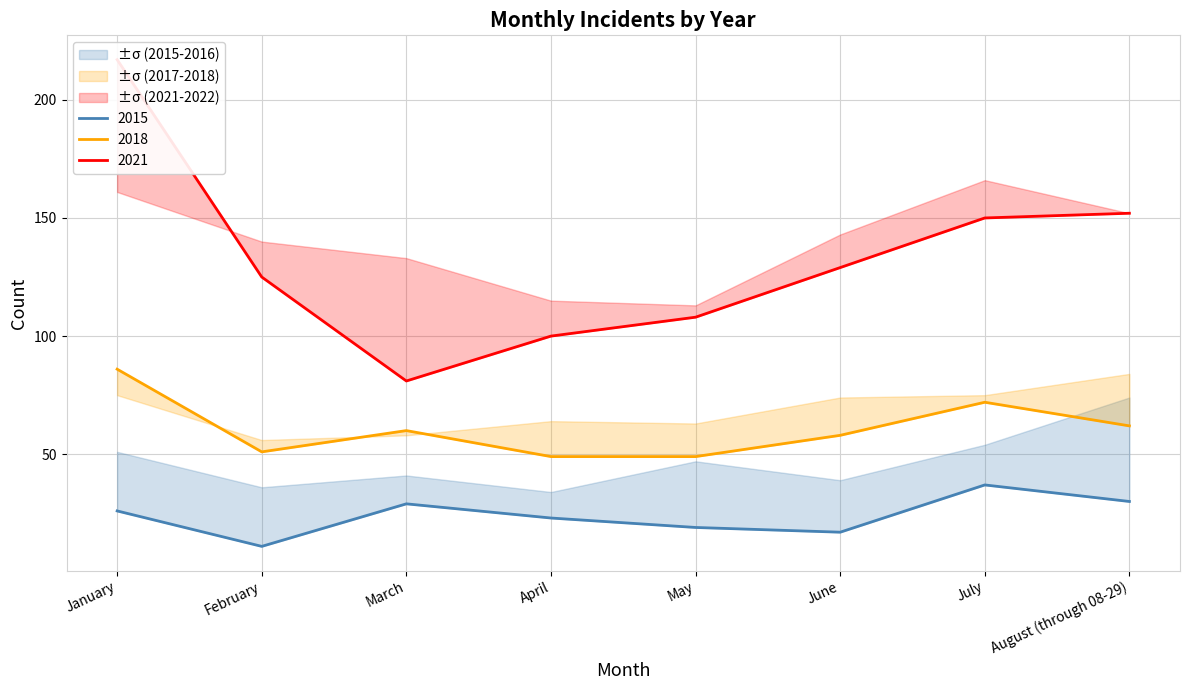

List the series in order of their peak value, highest first.

2021, 2018, 2015